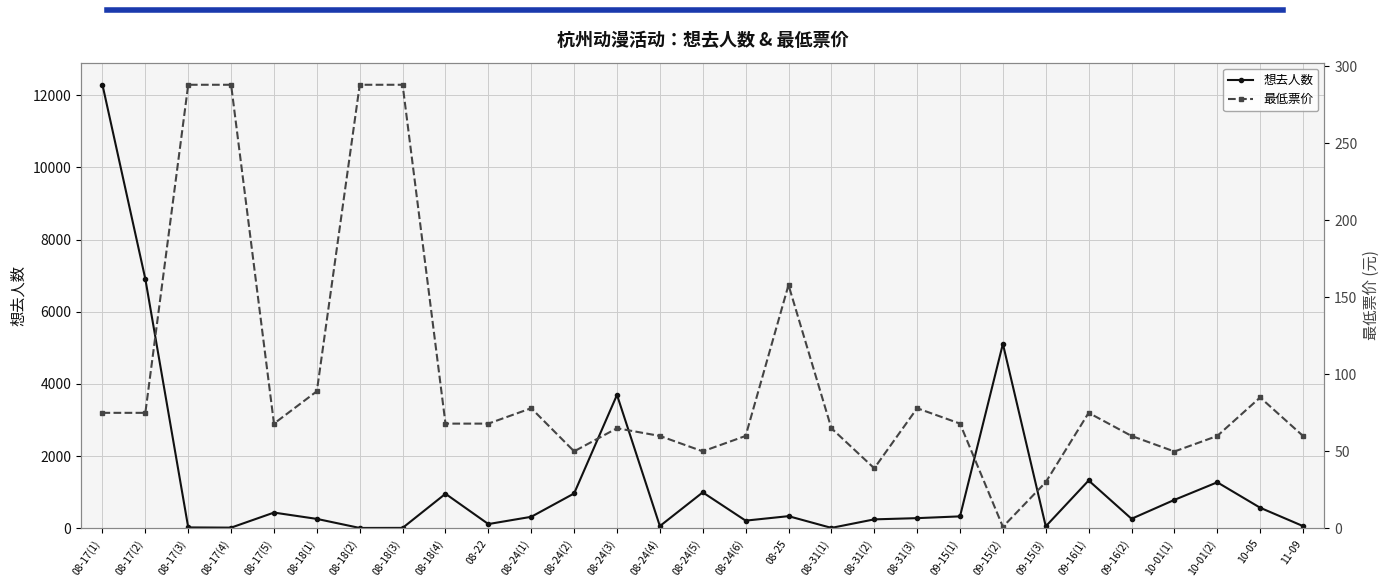

Is it true that 想去人数 equals 11.0 at 08-18(2)?

True